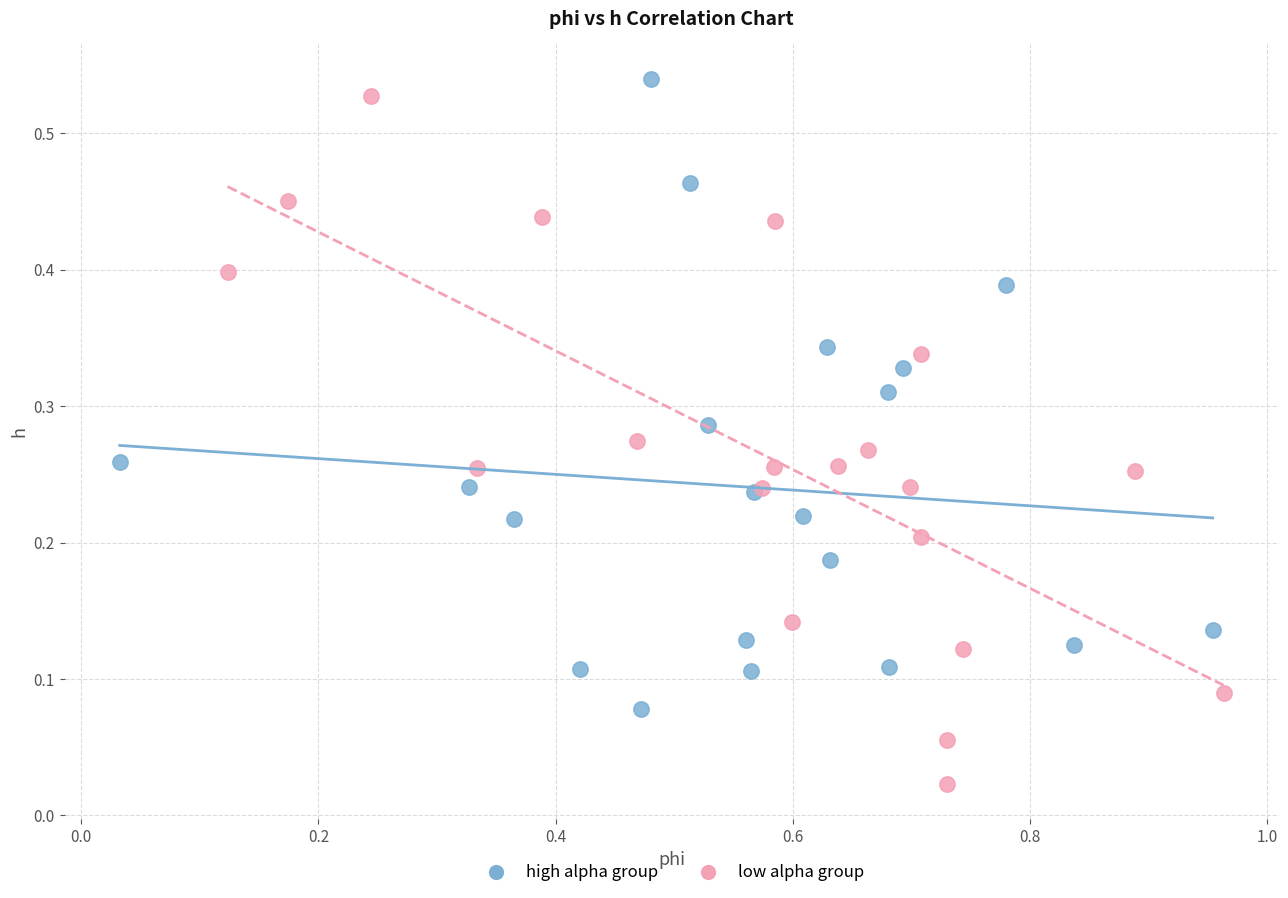

Which series contains the lowest Y value?

low alpha group